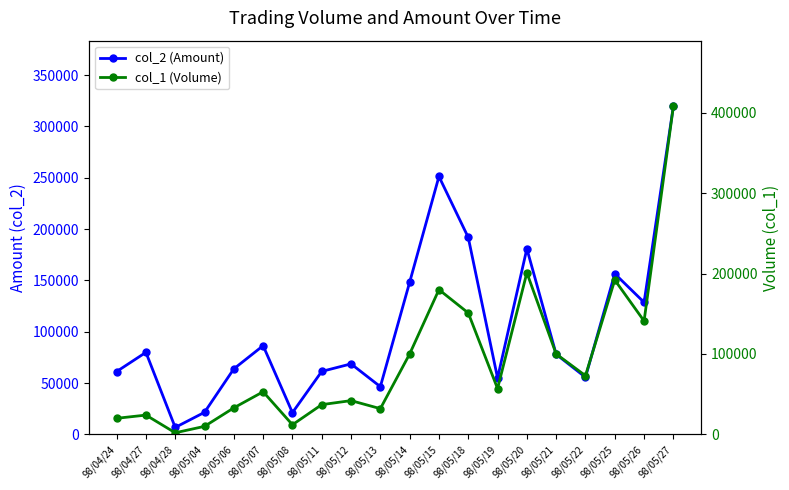

Where is the first local minimum for col_1 (Volume)?

98/04/28